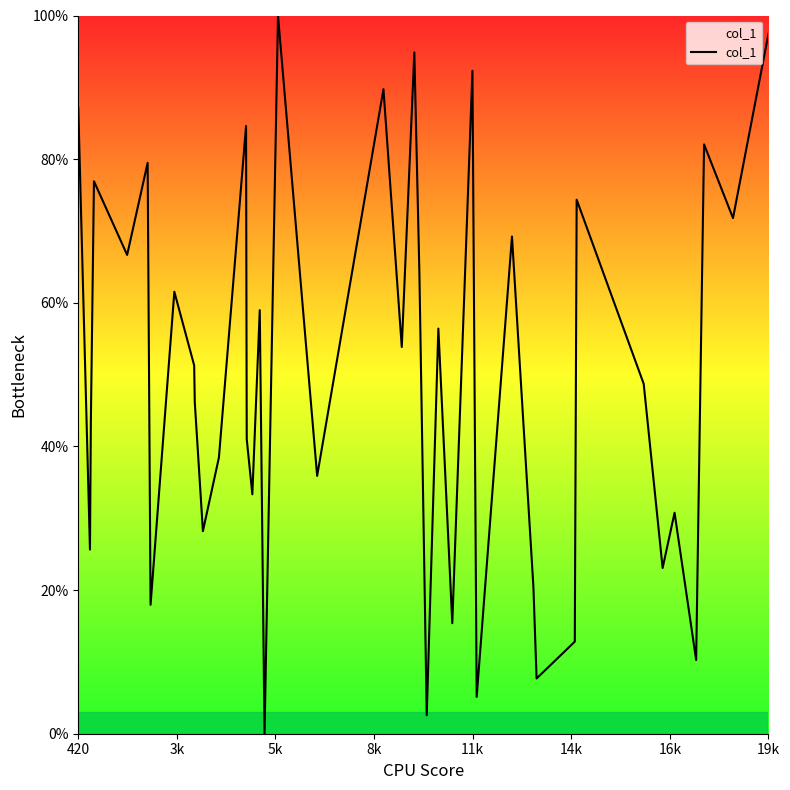

What is the difference between the maximum and minimum values?

100.0